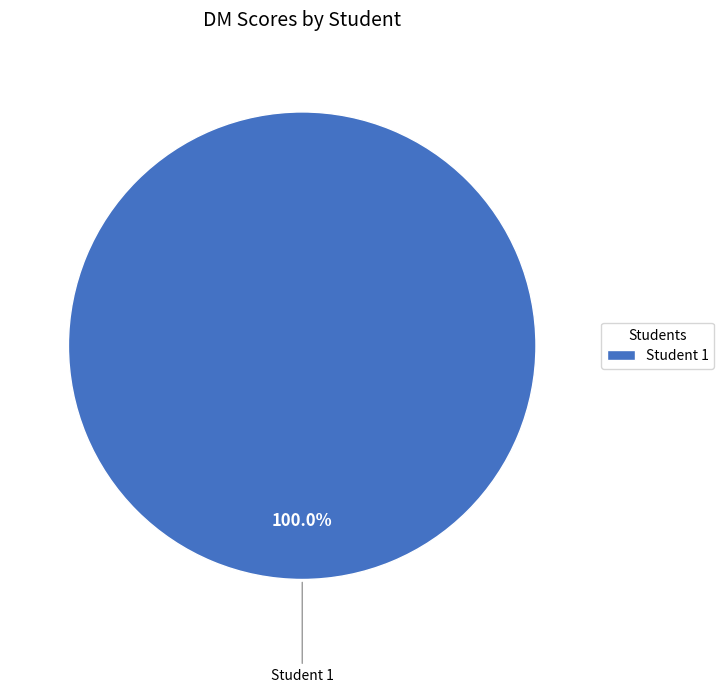

Rank the categories by value from highest to lowest.

Student 1